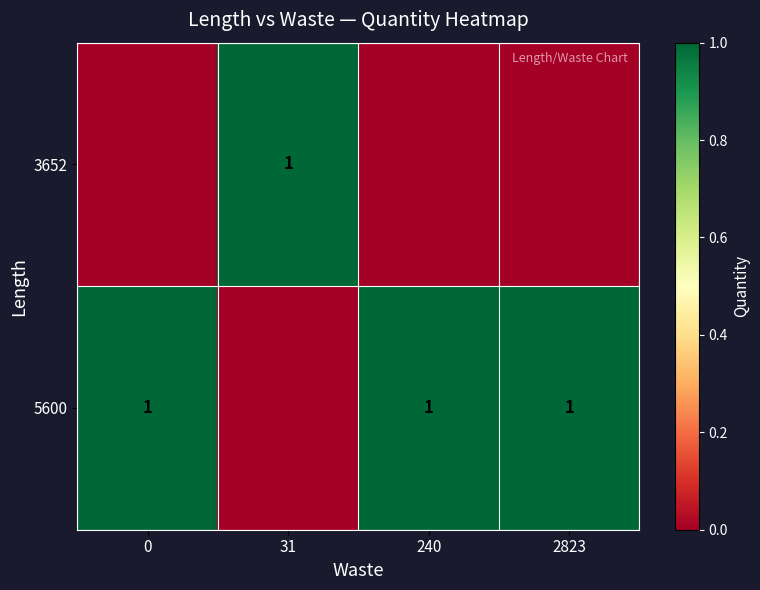

Is it true that 5600 equals 0 at 2823?

False